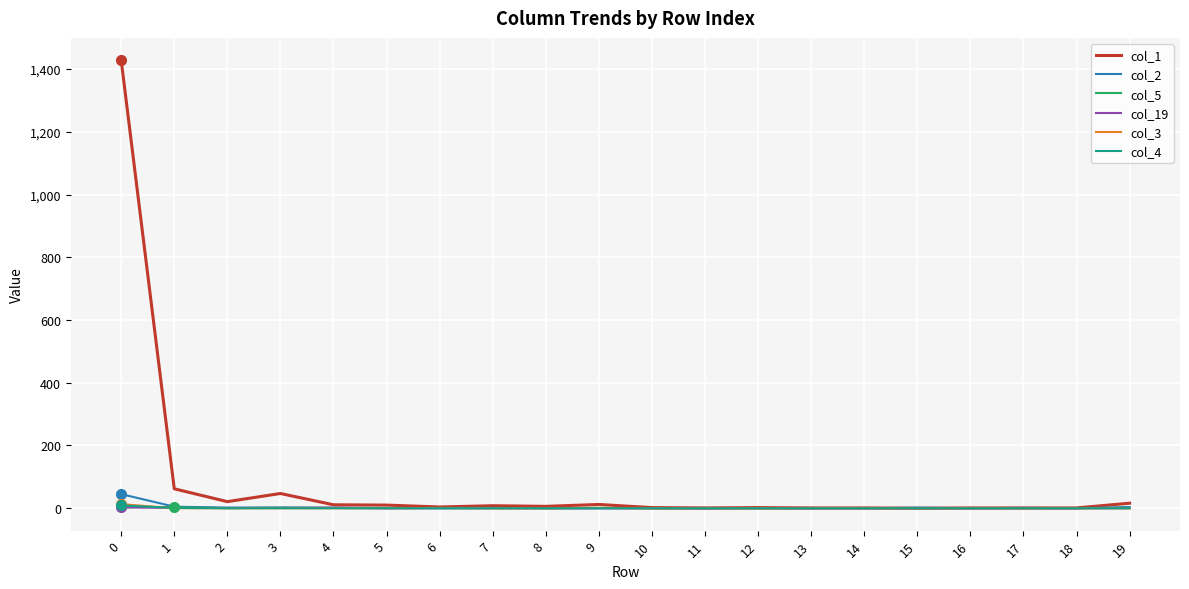

Which series has the largest total across all categories?

col_1